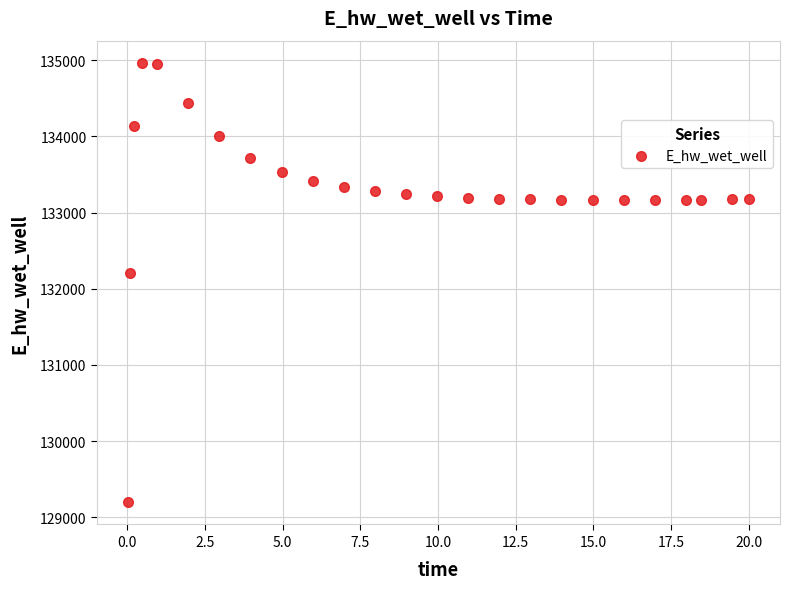

What is the range of Y values (max minus min)?

5770.0